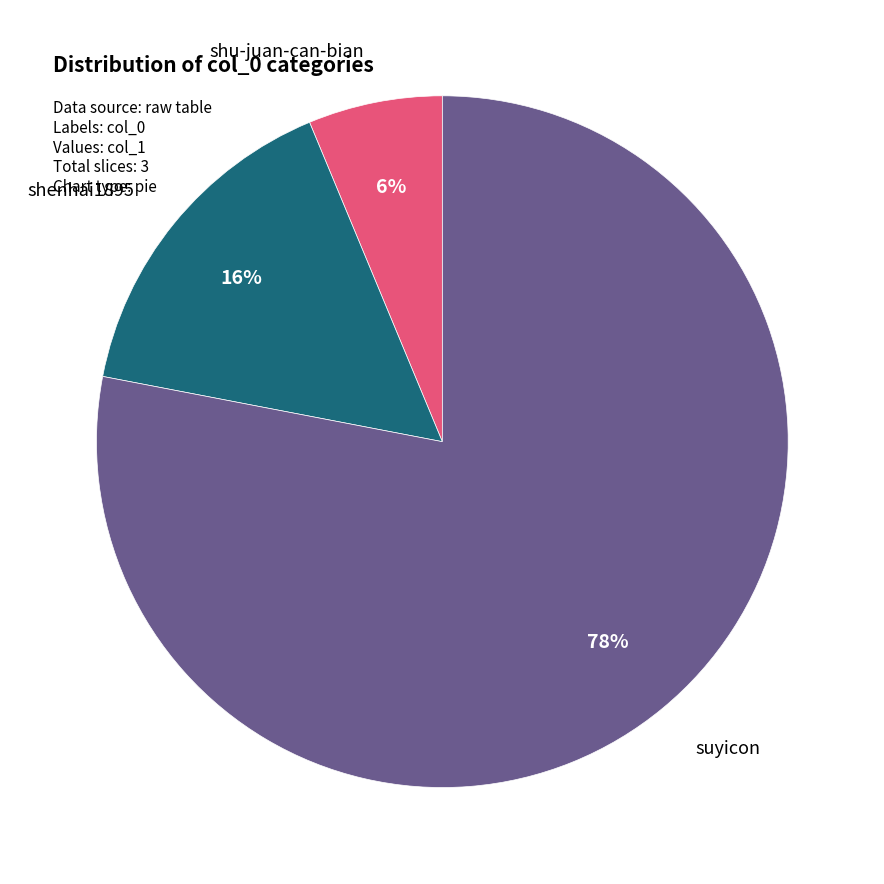

To the nearest percent, what is the difference between the largest and smallest slice percentages?

72%